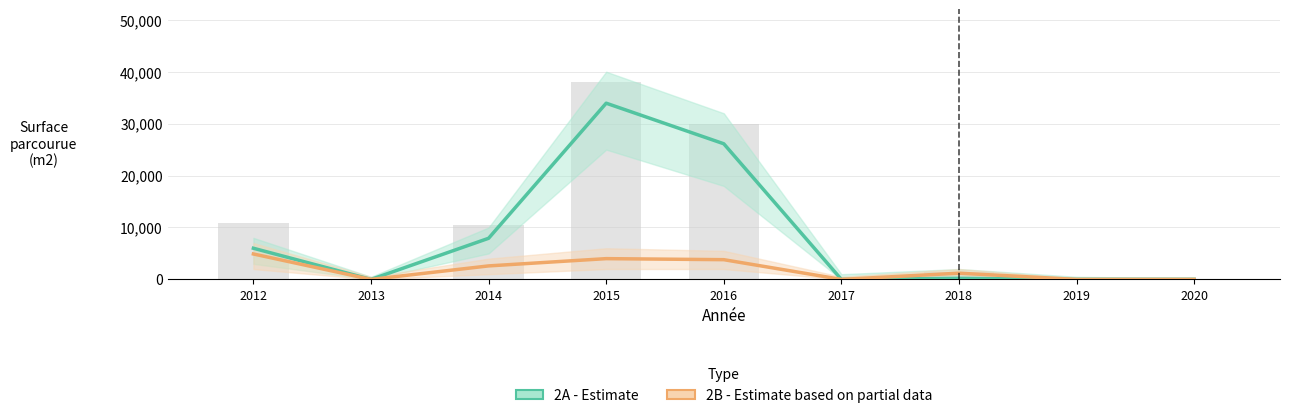

Which series has the largest total across all categories?

2A - Estimate